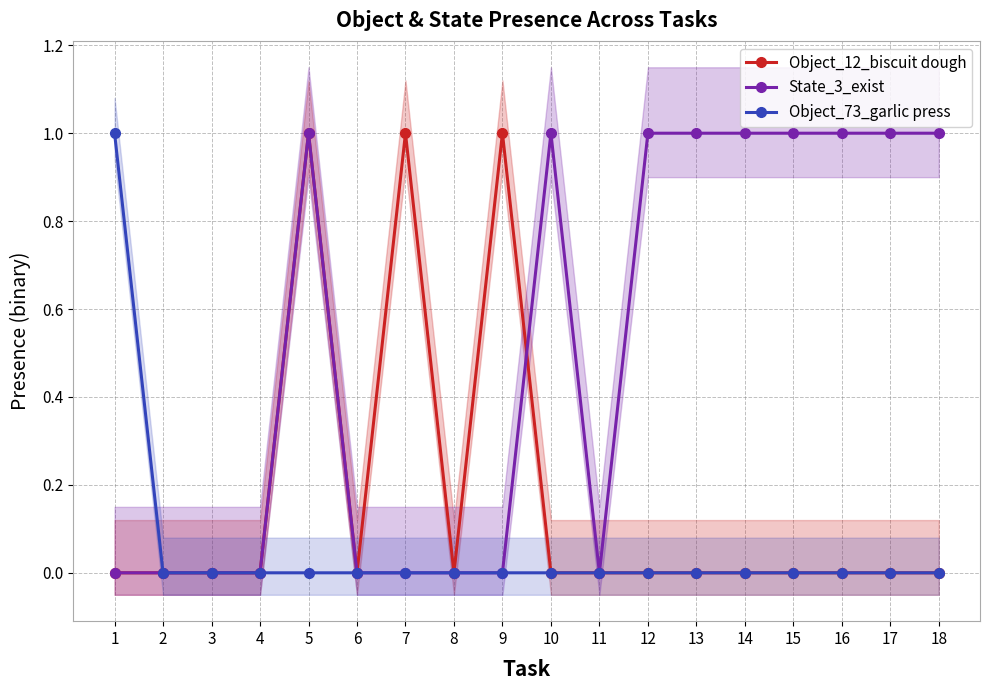

True or false: Object_12_biscuit dough and Object_73_garlic press cross at least once.

False